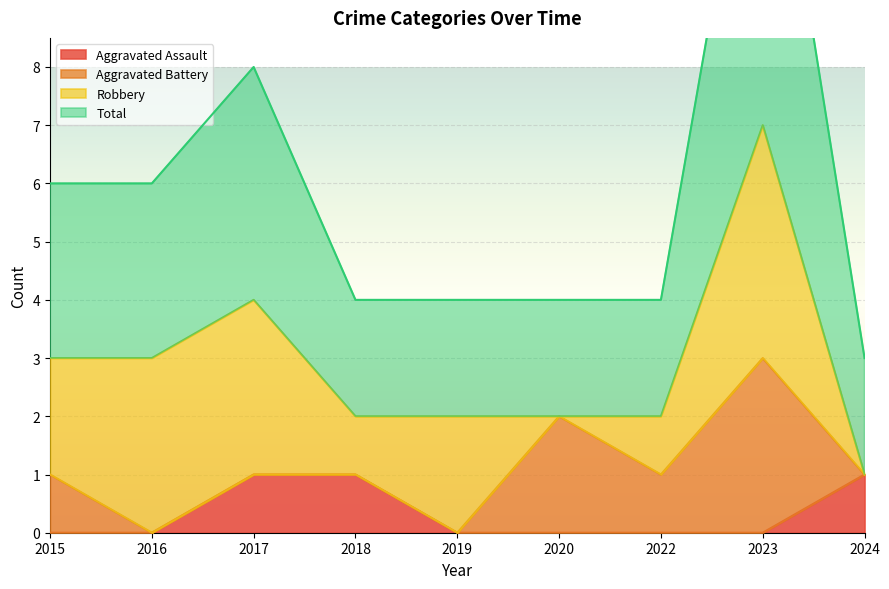

How many interior local peaks does the Total series have?

2